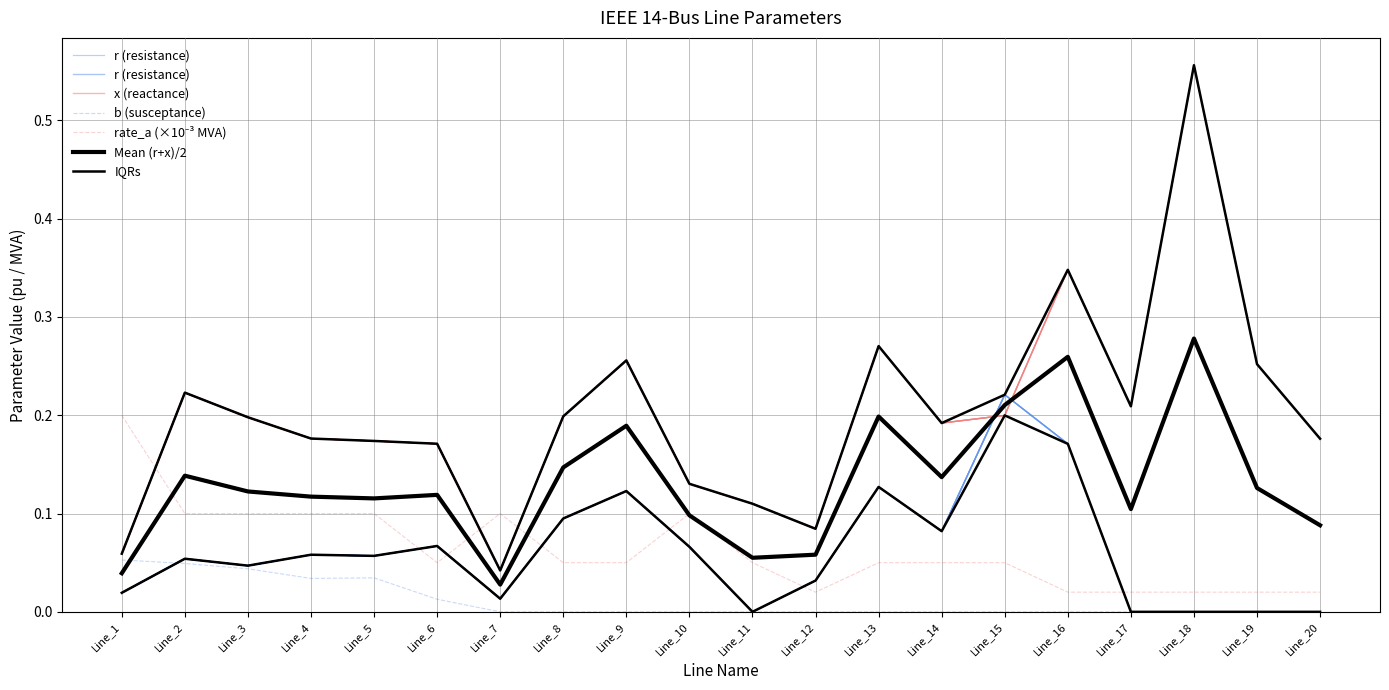

How many values in the r (resistance) series exceed 0?

15